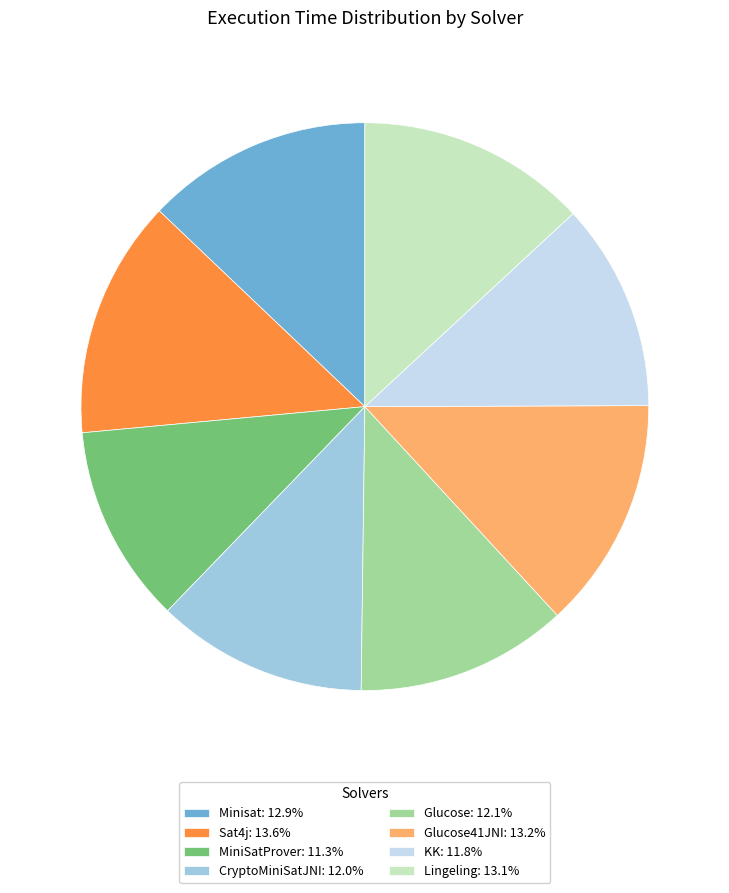

What is the ratio of the value at MiniSatProver: 11.3% to the value at CryptoMiniSatJNI: 12.0%?

0.9